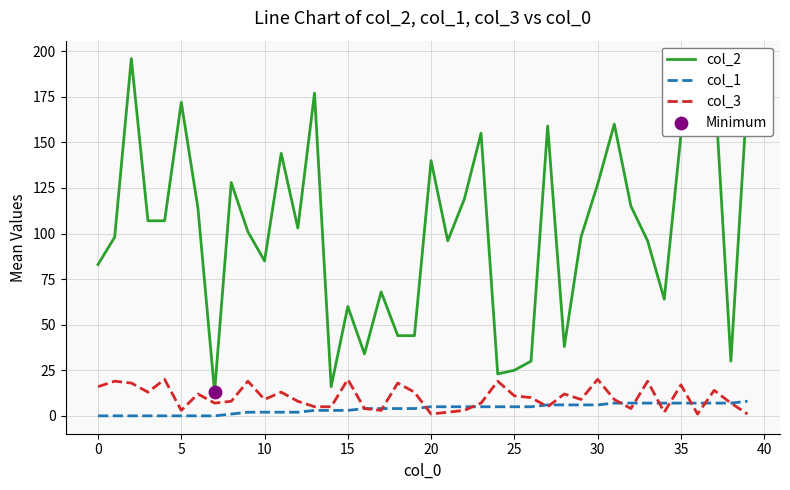

True or false: col_1 and col_2 intersect in this chart.

False